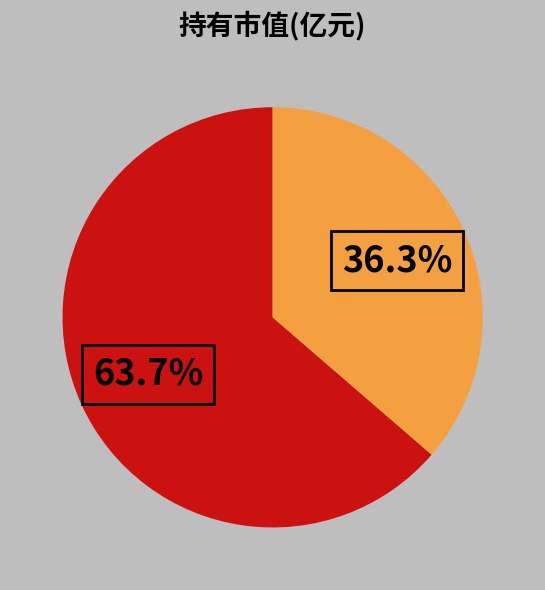

Does any single category account for the majority?

Yes